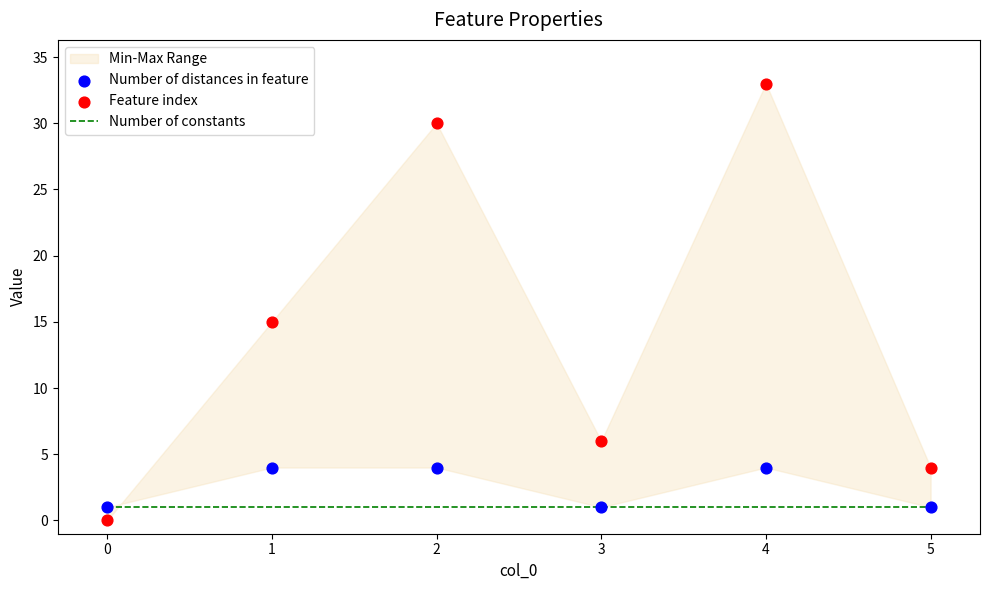

What is the total value across all series at 3?

8